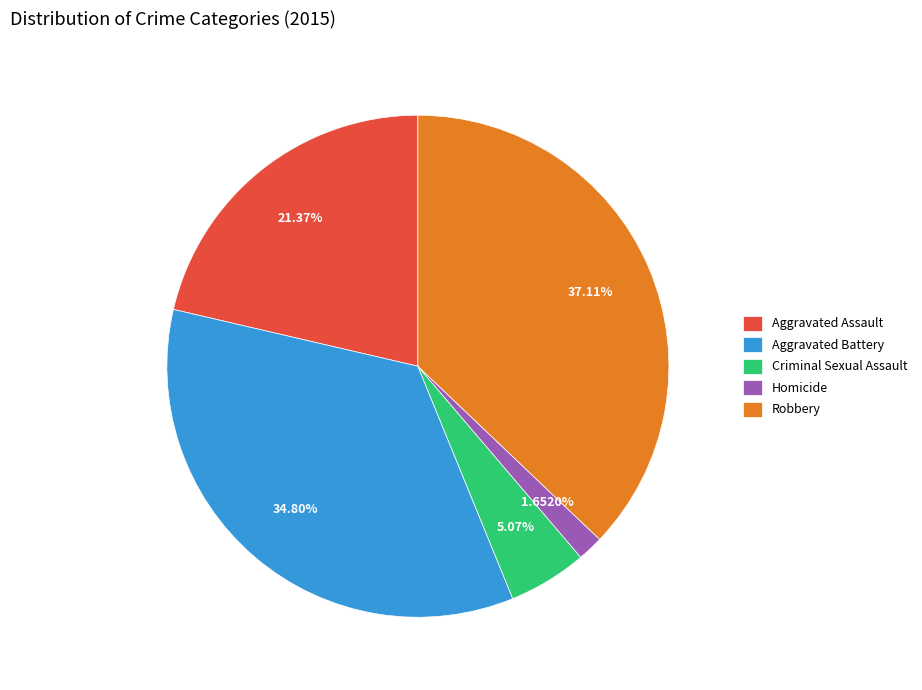

Is there a majority slice in this chart?

No